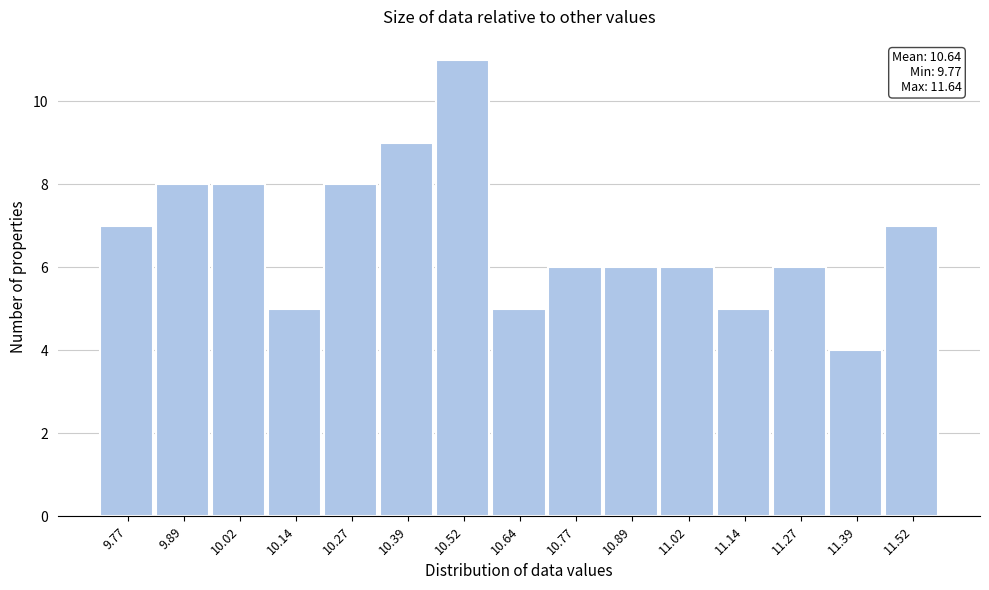

Reading left to right, list all the values displayed in this chart.

7	8	8	5	8	9	11	5	6	6	6	5	6	4	7